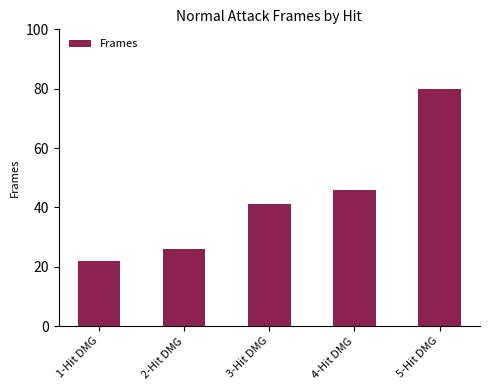

Reading right to left, extract all data points from this chart.

80	46	41	26	22